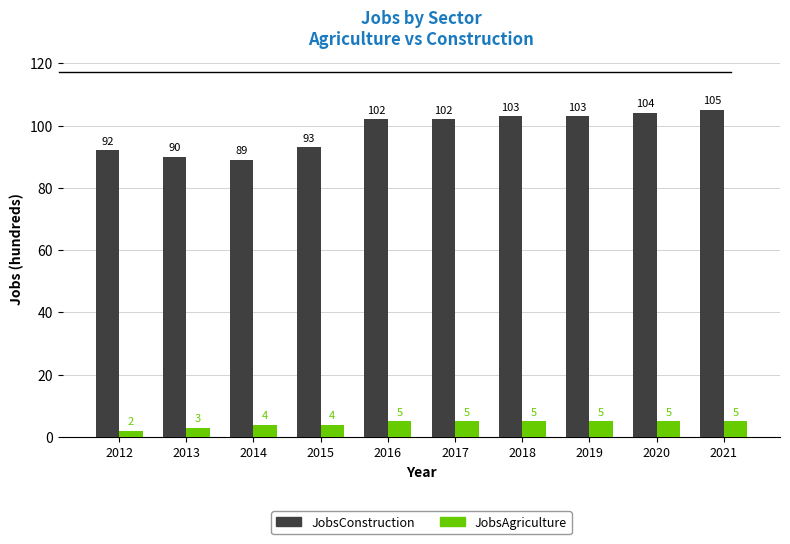

Is it true that JobsAgriculture equals 5 at 2016?

True